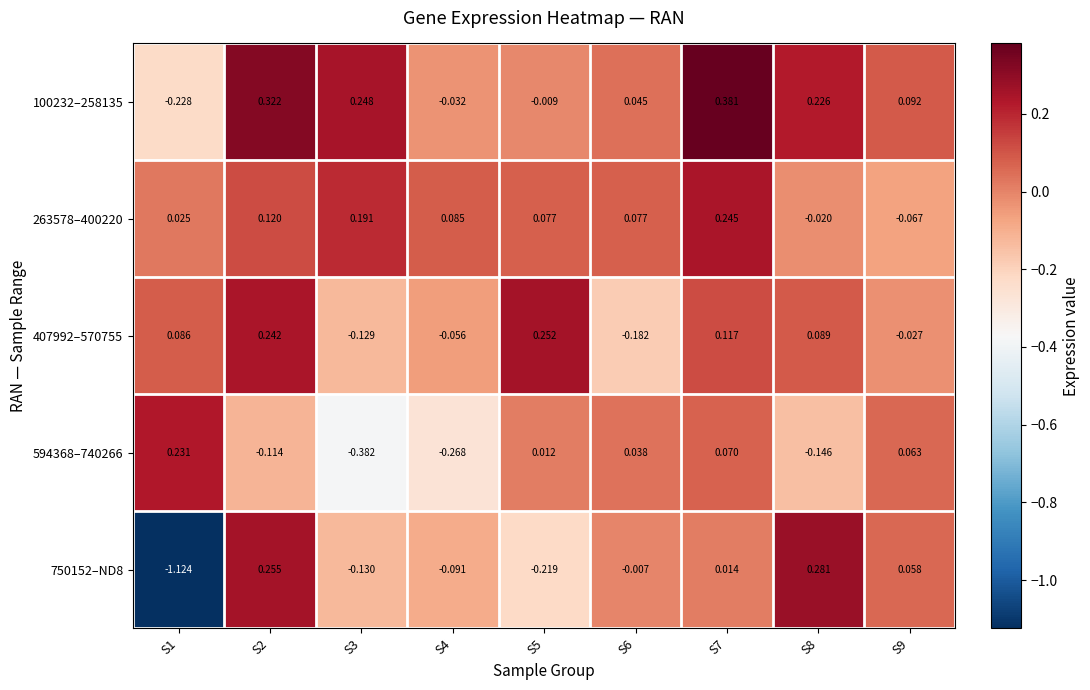

Which series has the widest spread of values?

750152–ND8